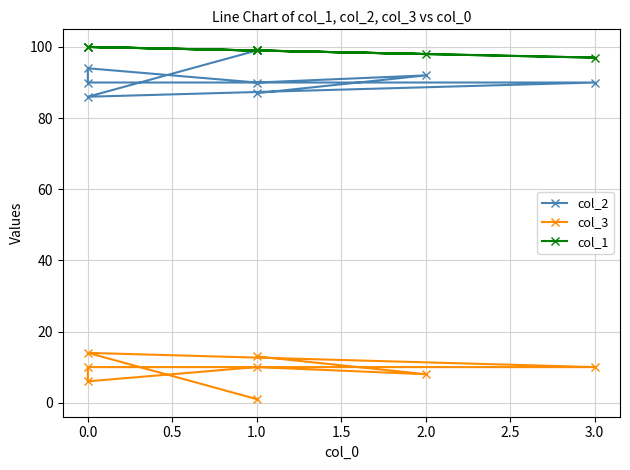

True or false: col_1 and col_2 cross at least once.

False